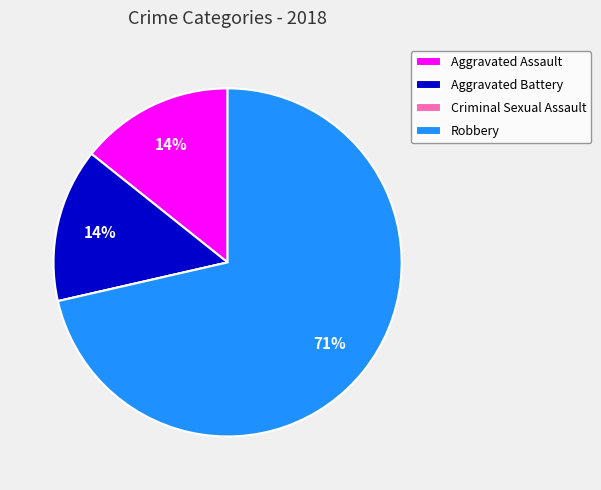

What is the largest slice in the pie chart?

Robbery